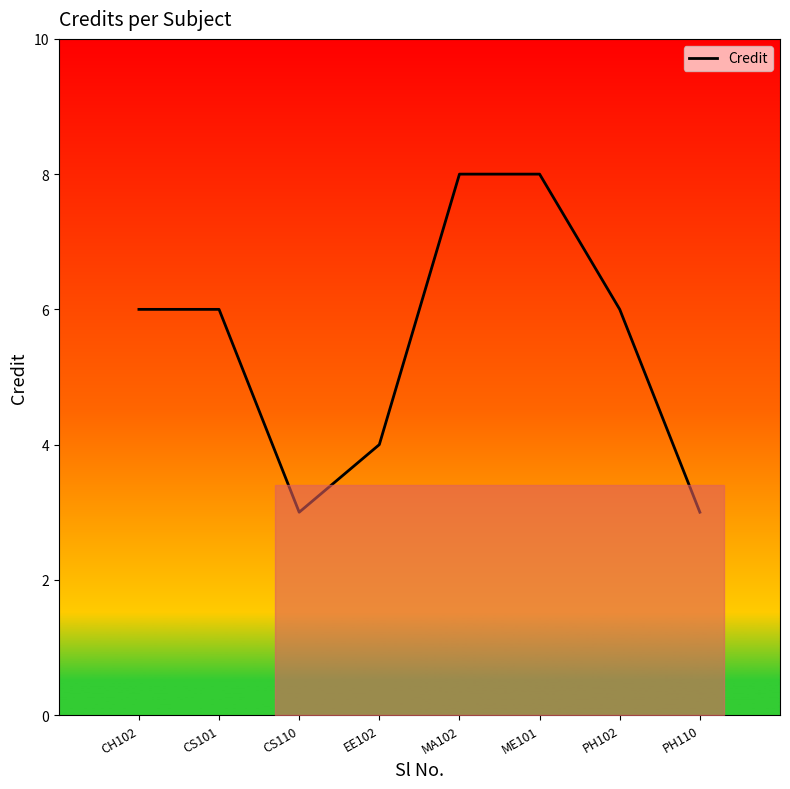

What is the greatest value displayed?

8